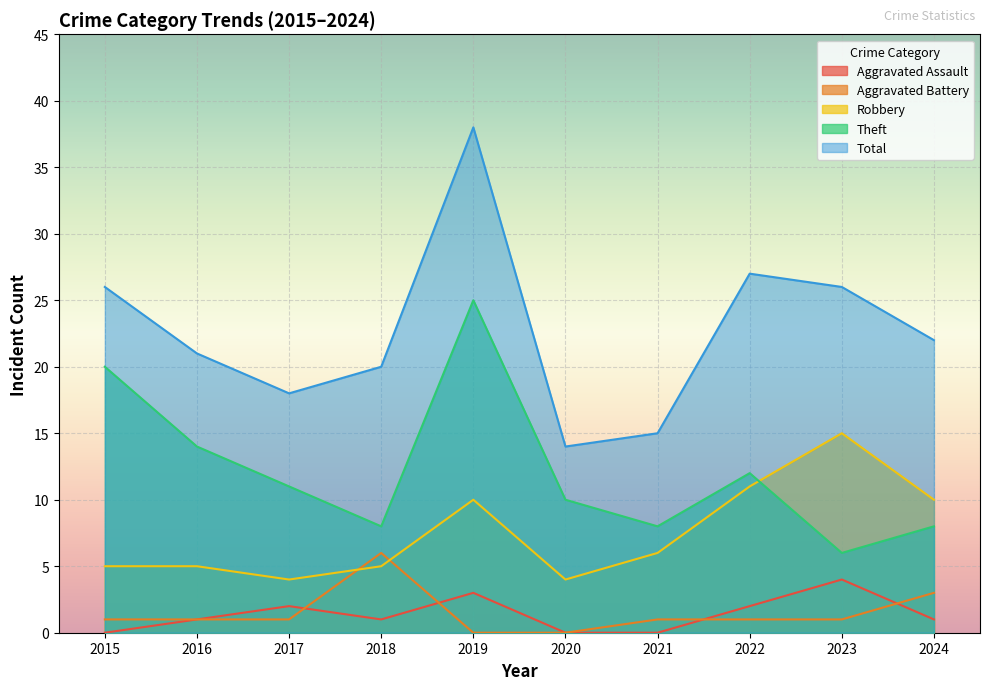

What is the value of the Aggravated Assault point at the 3rd from the left?

2